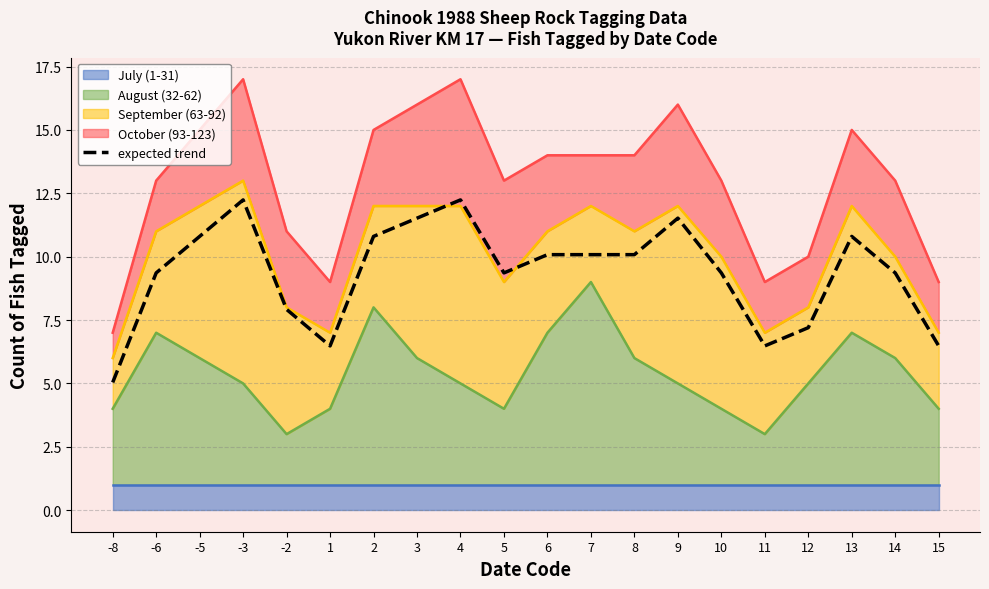

How many data points does each series have?

20